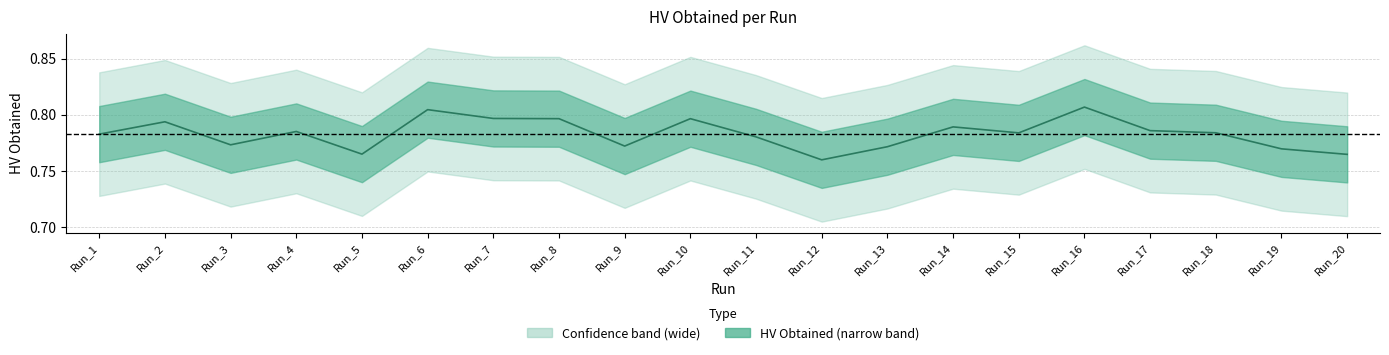

At which category does the chart reach its peak across all series?

Run_16